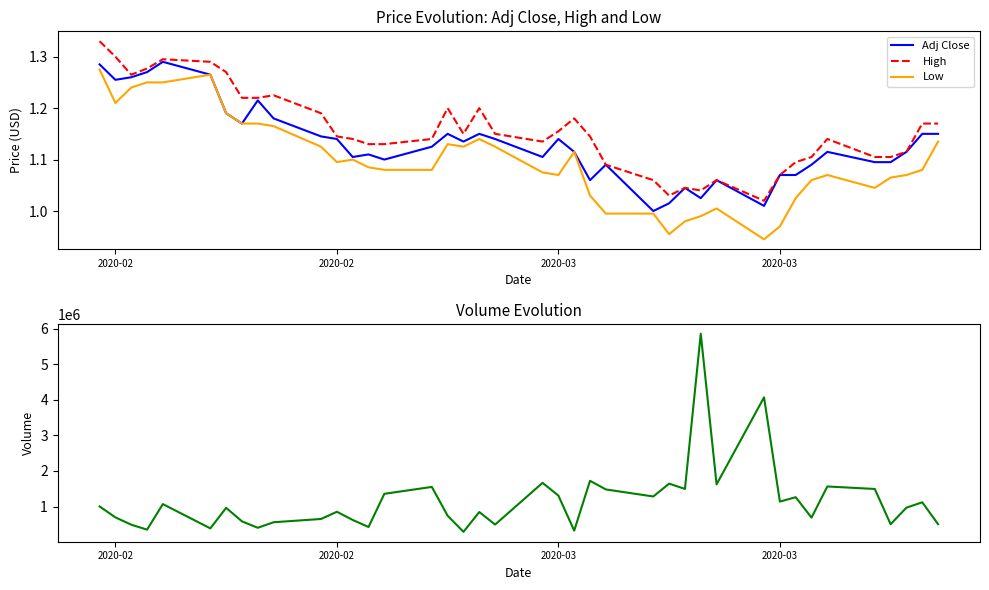

What is the difference between the second highest and second lowest values in the Adj Close series?

0.3